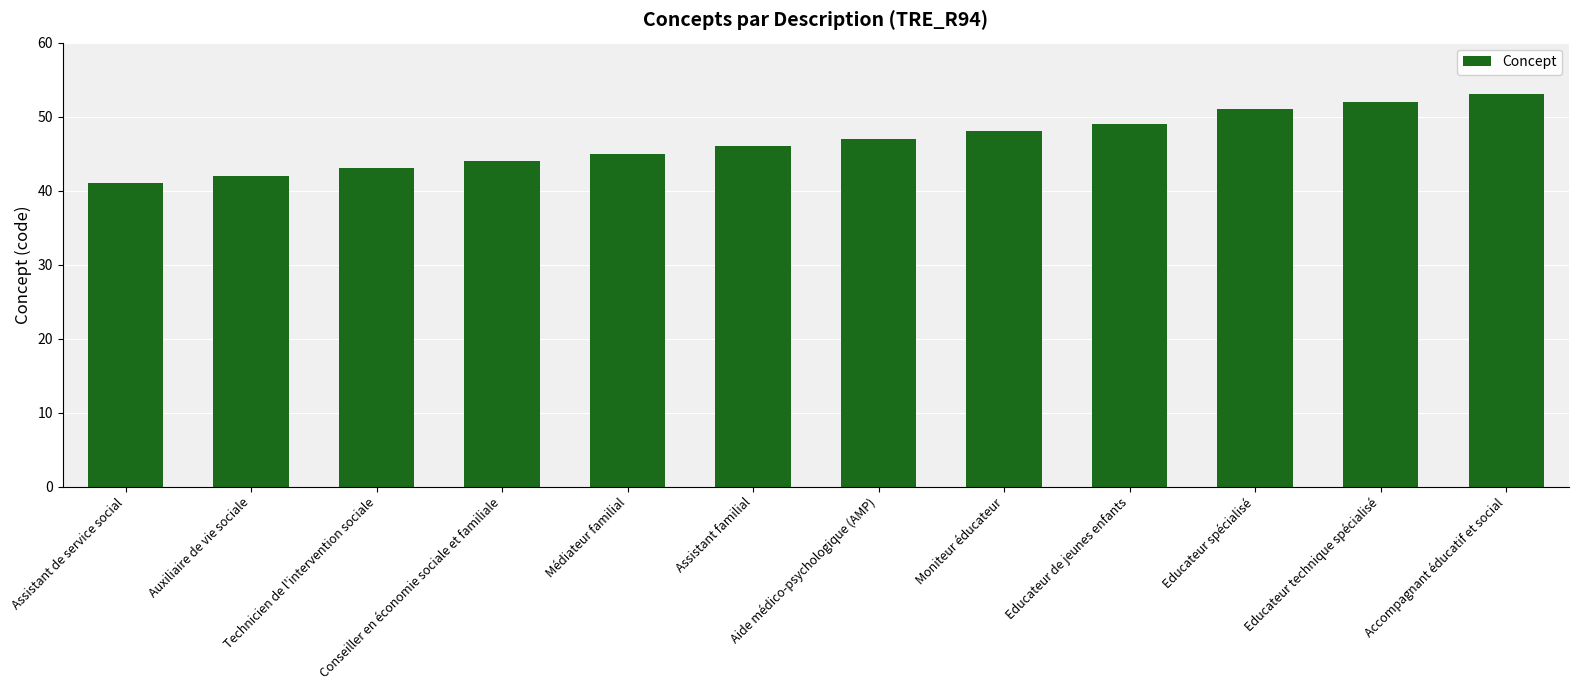

Approximately how many times larger is the value at Accompagnant éducatif et social compared to Assistant de service social?

1.3